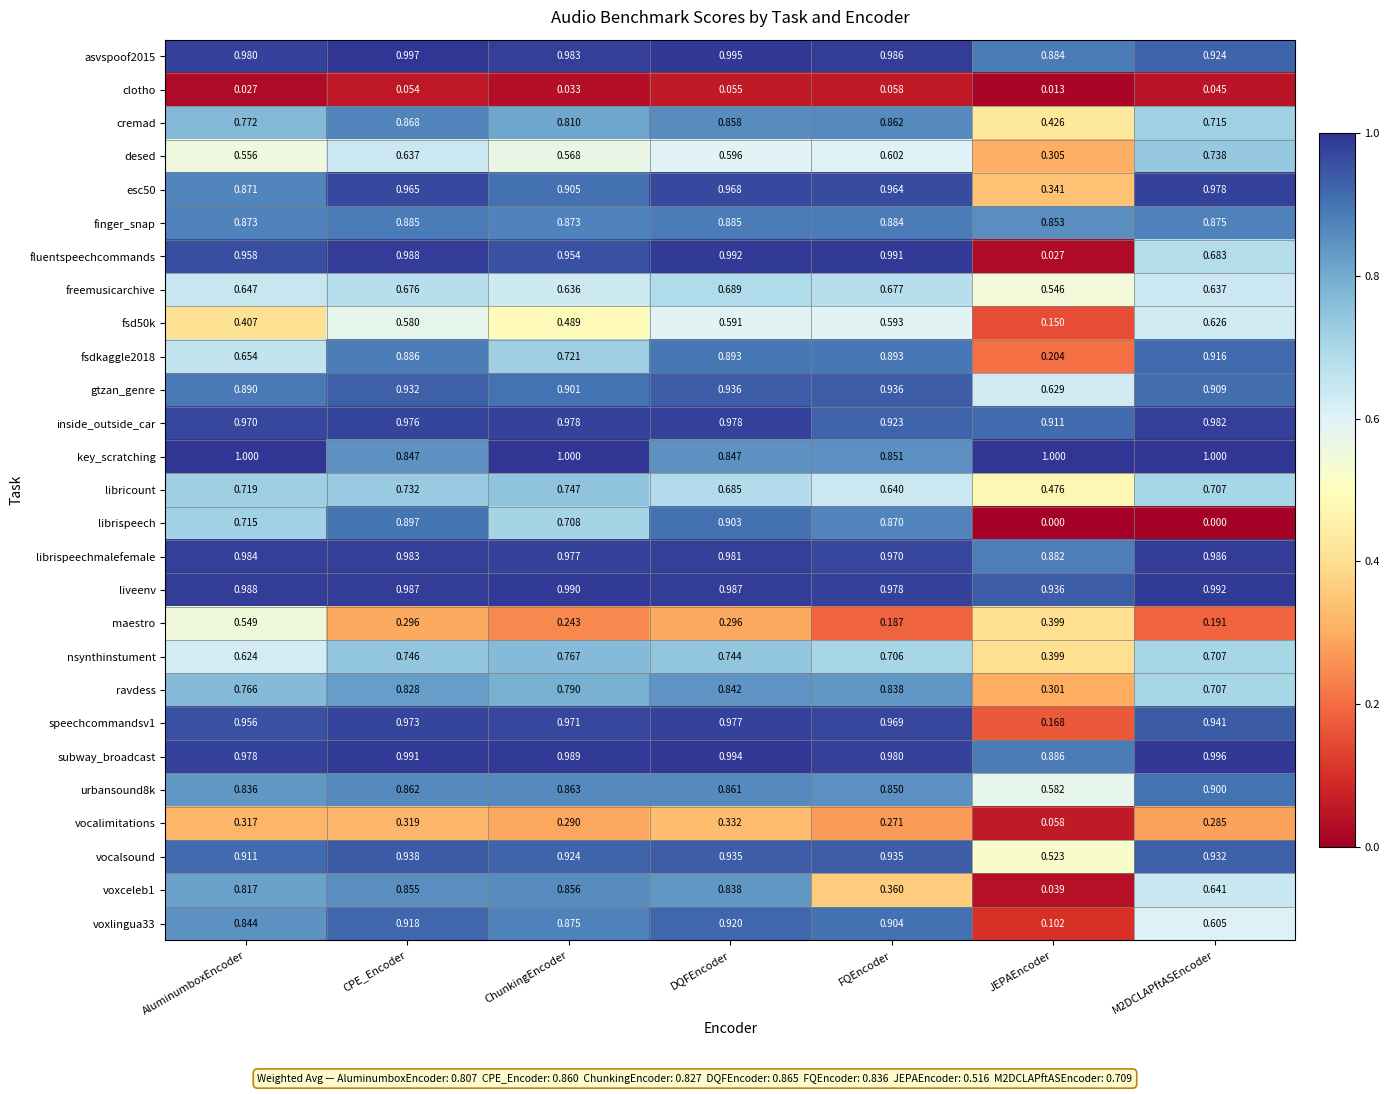

Where is freemusicarchive nearest to the value 0?

JEPAEncoder